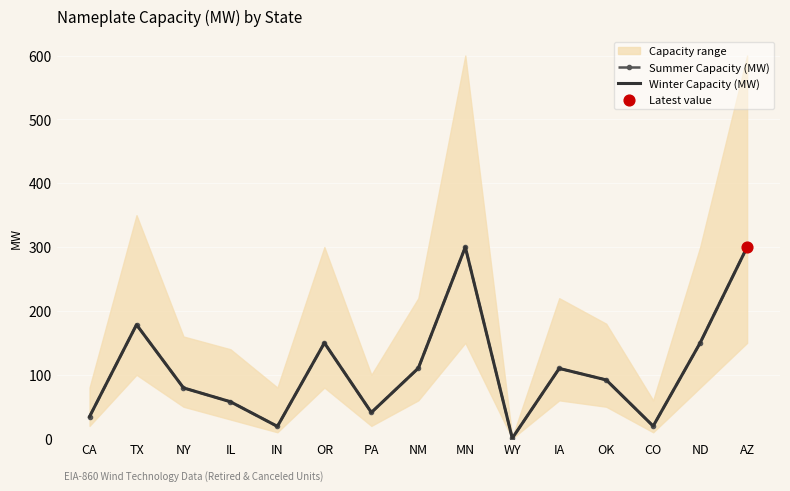

Which series contains the lowest Y value?

Summer Capacity (MW)